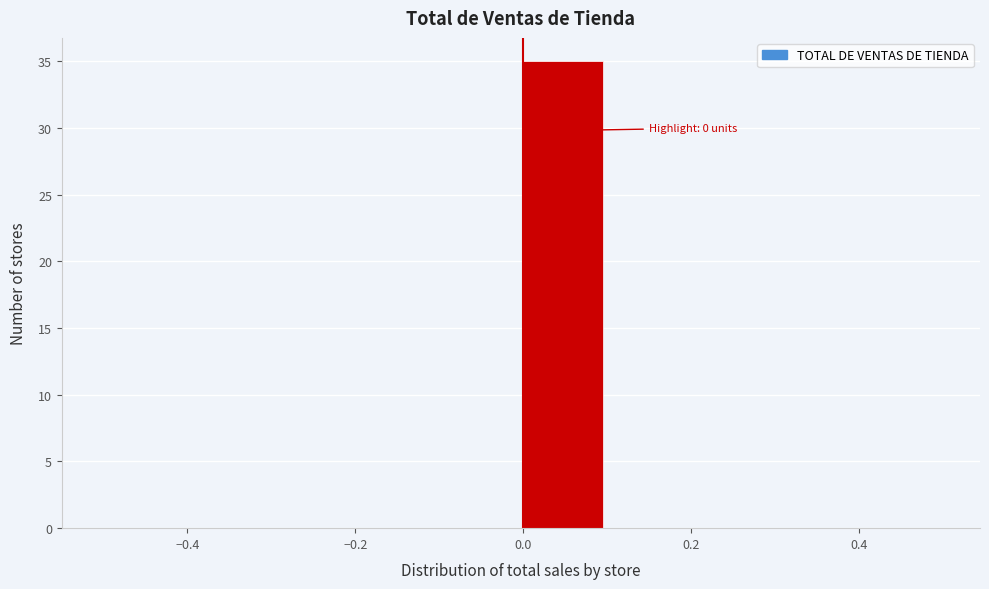

Which range on the x-axis has the tallest bar?

0.0 to 0.1